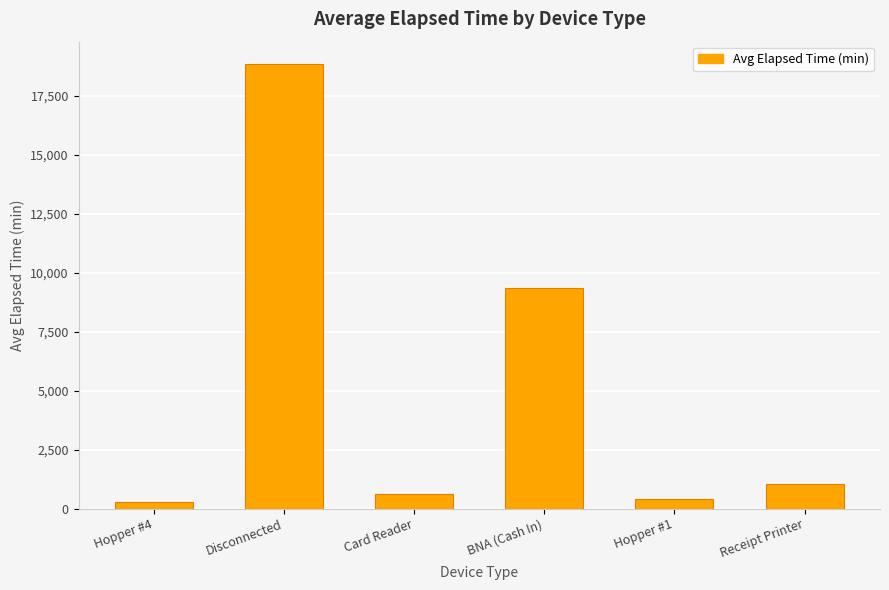

Which category has the highest value across all series?

Disconnected